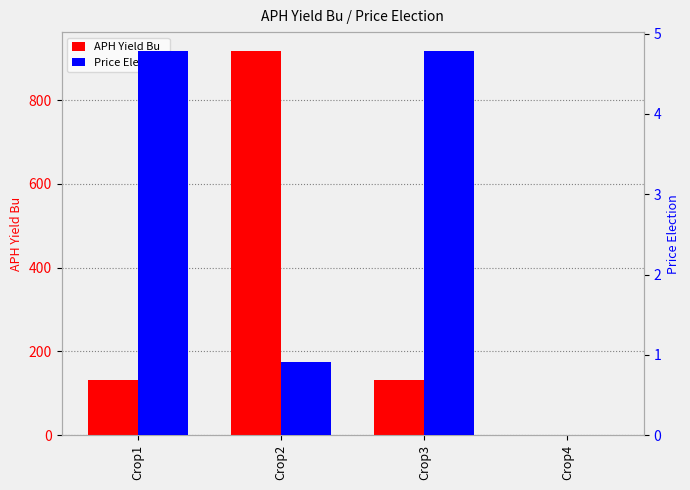

What is the average value of the Price Election series?

2.6